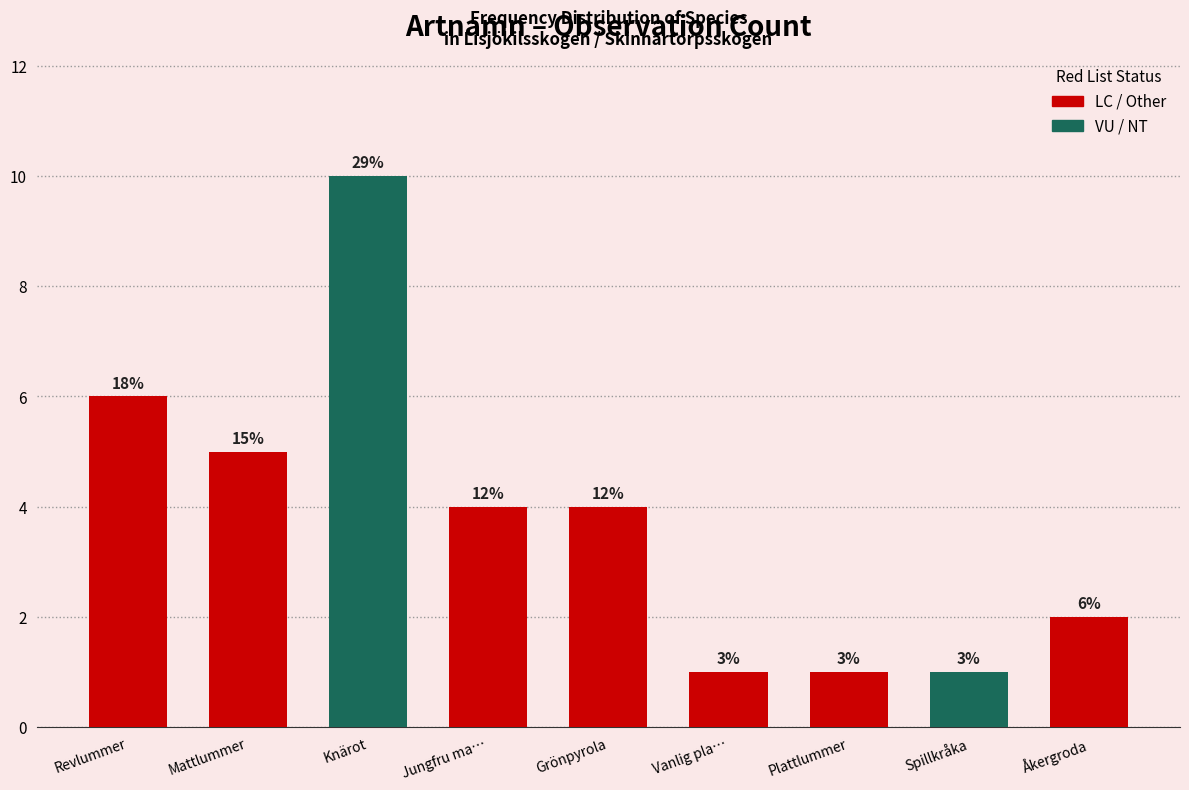

Are the bars grouped side by side (vs. stacked)?

No